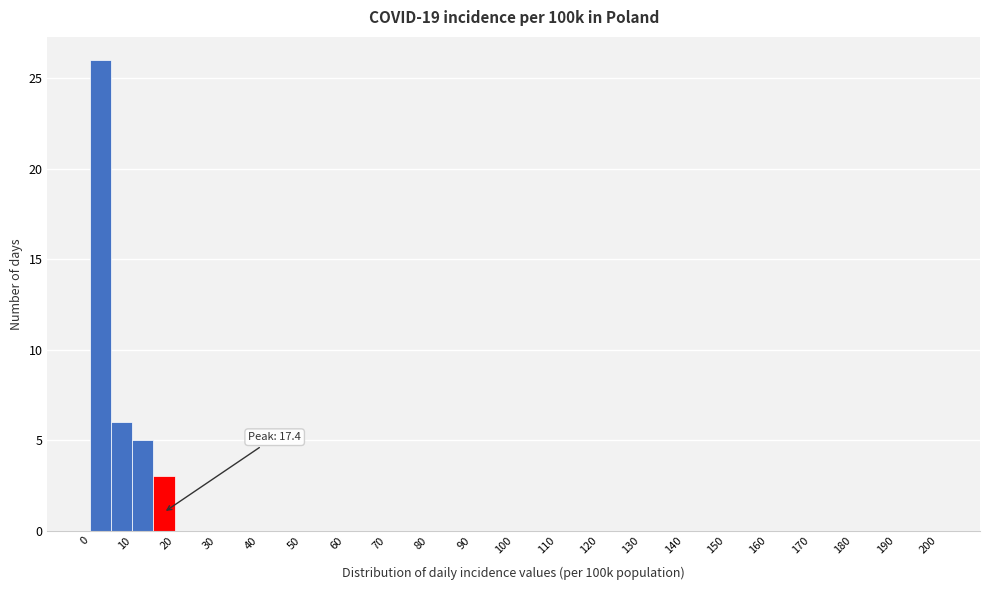

Which range on the x-axis has the tallest bar?

0 to 5